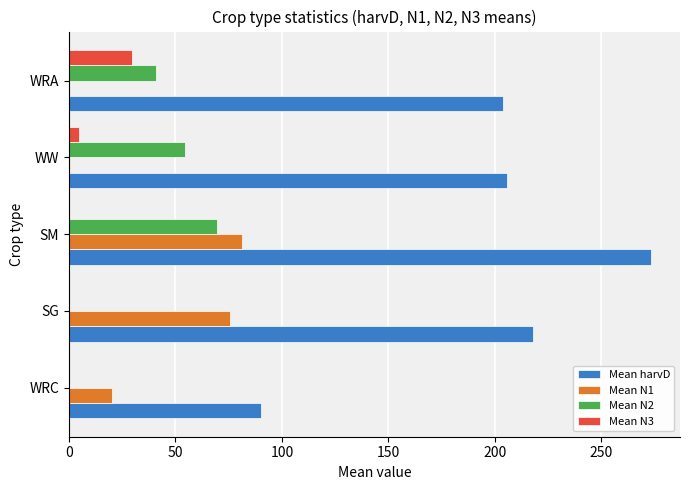

At which category is the sum across all series the highest?

SM